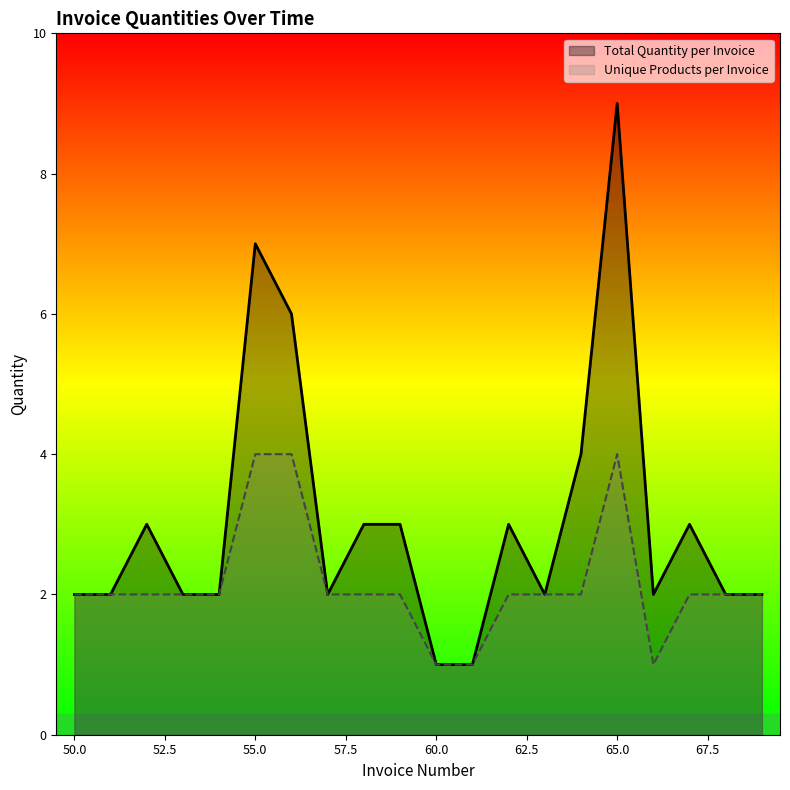

Which series changed the most between 50 and 53?

Total Quantity per Invoice